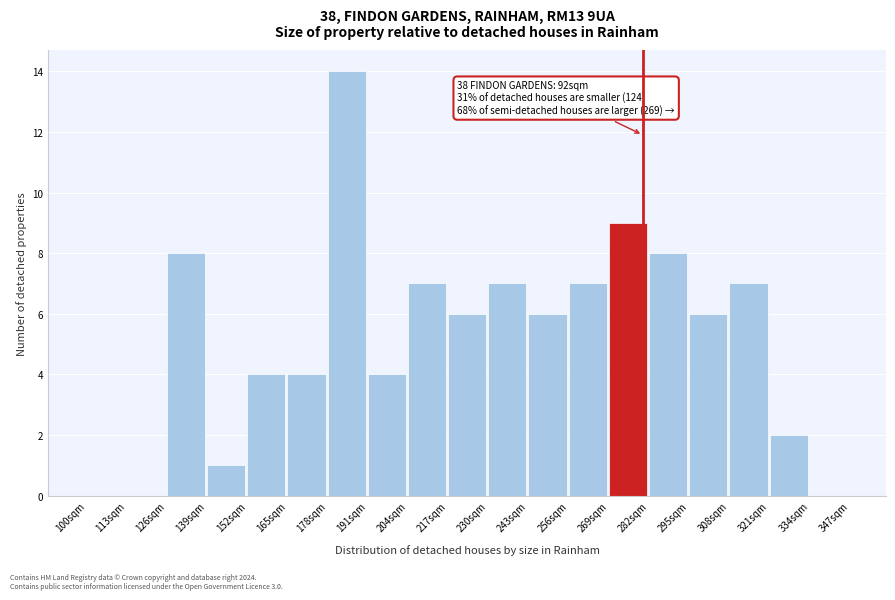

Which range on the x-axis has the tallest bar?

178 to 191